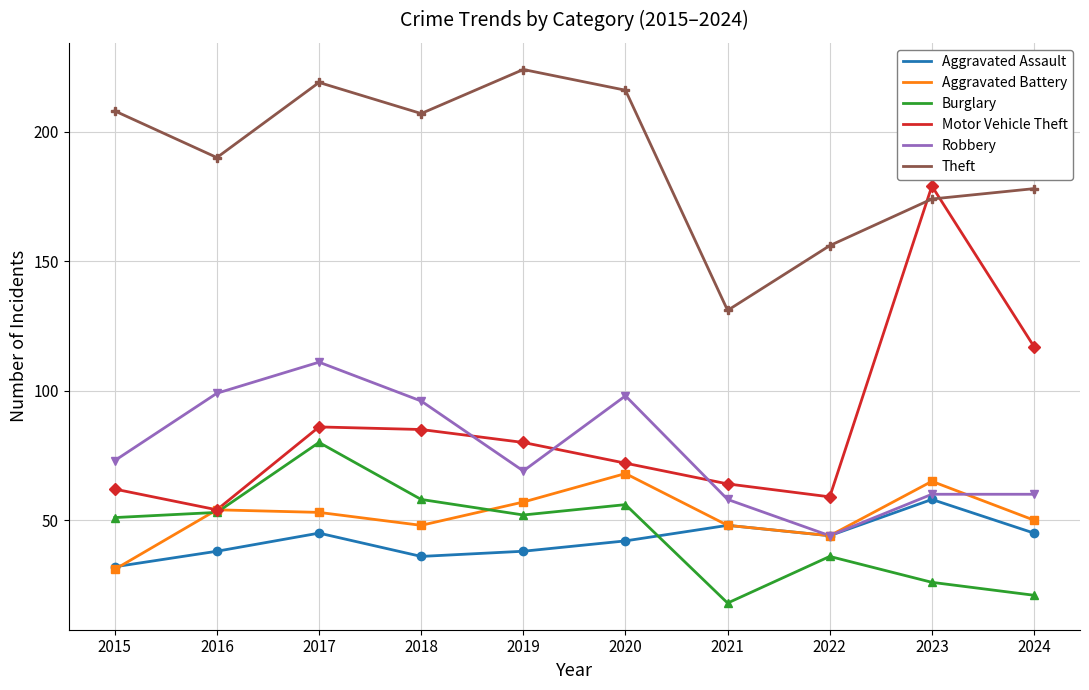

True or false: Aggravated Battery and Robbery intersect in this chart.

True